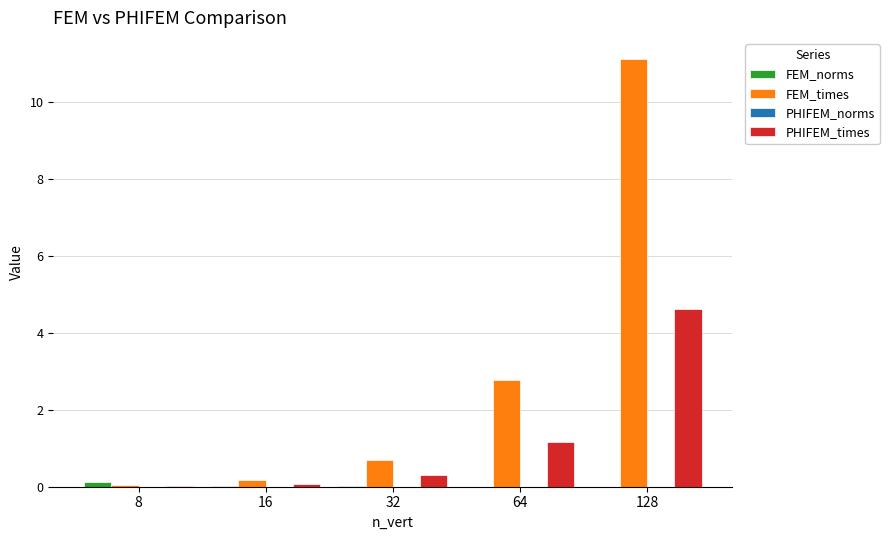

What is the sum of all PHIFEM_times values?

6.2